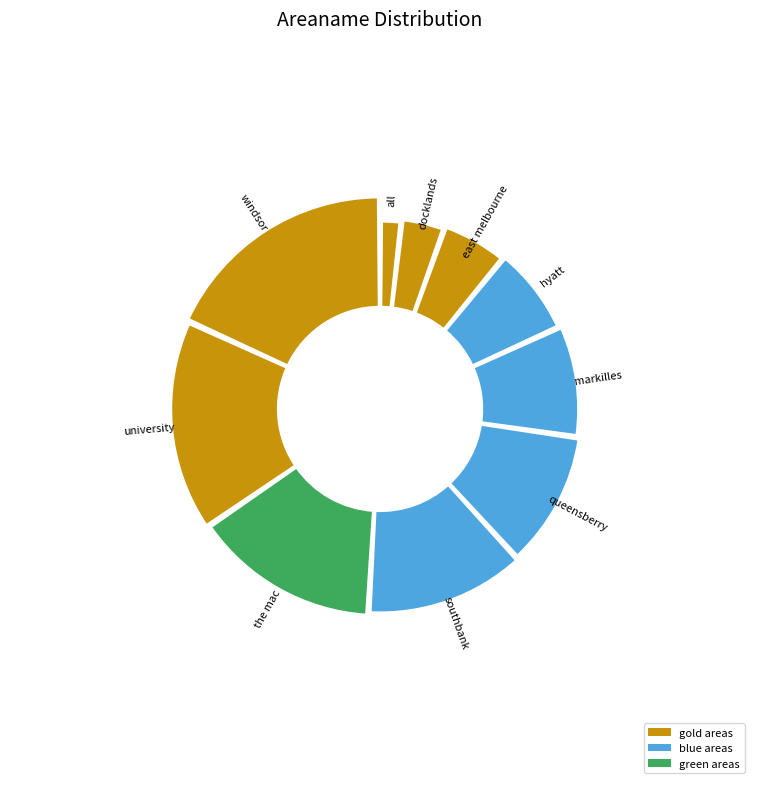

To the nearest percent, what is the difference between the largest and smallest slice percentages?

16%